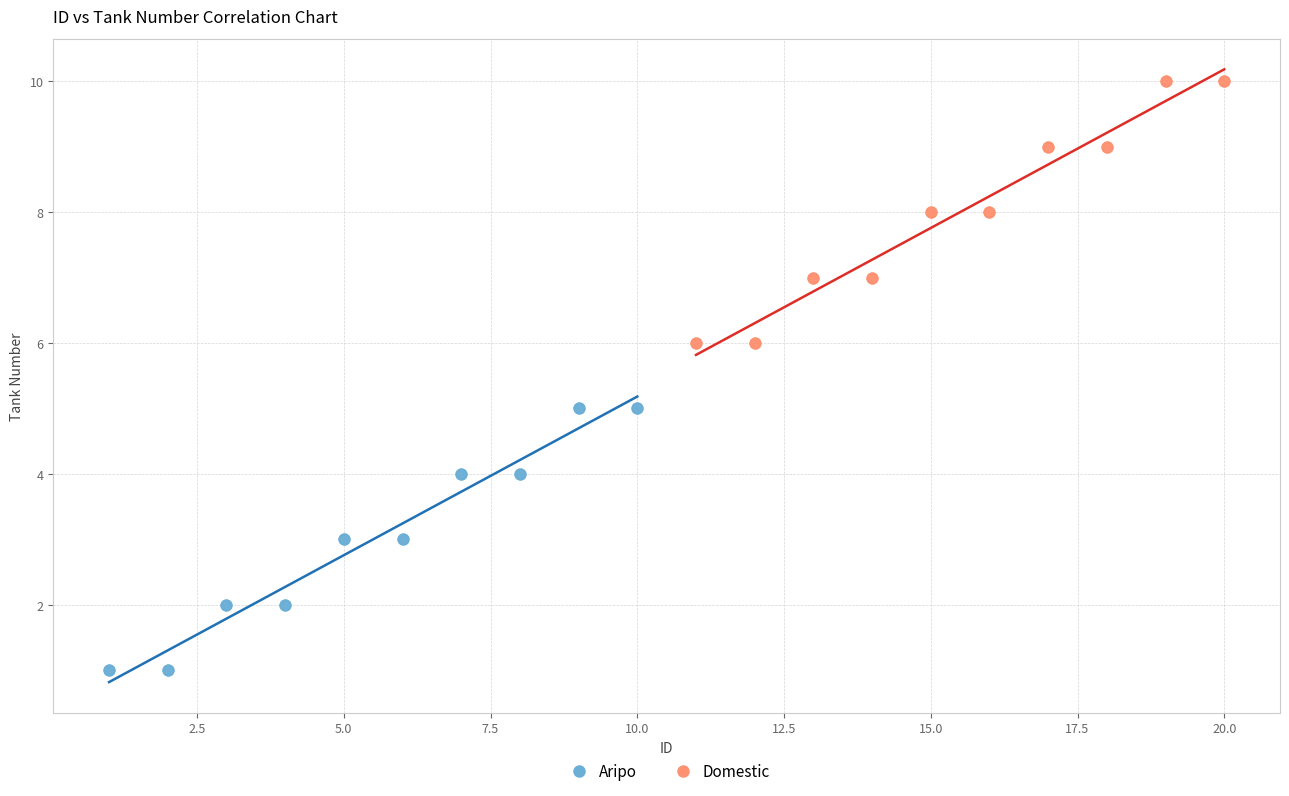

Which series contains the highest Y value?

Domestic